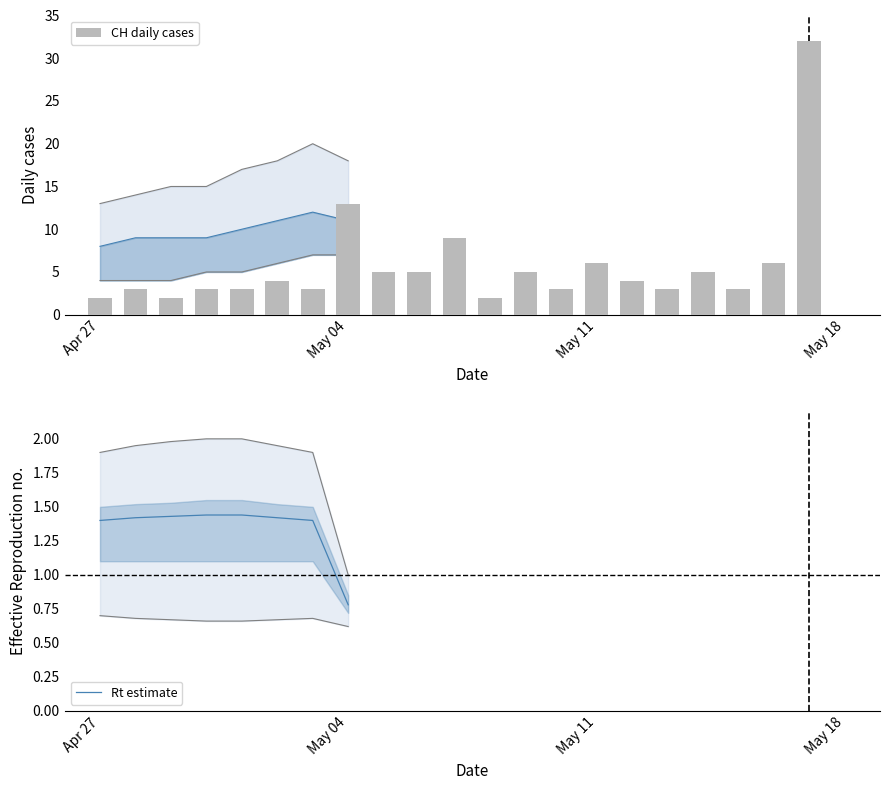

How many bars are there in total?

21